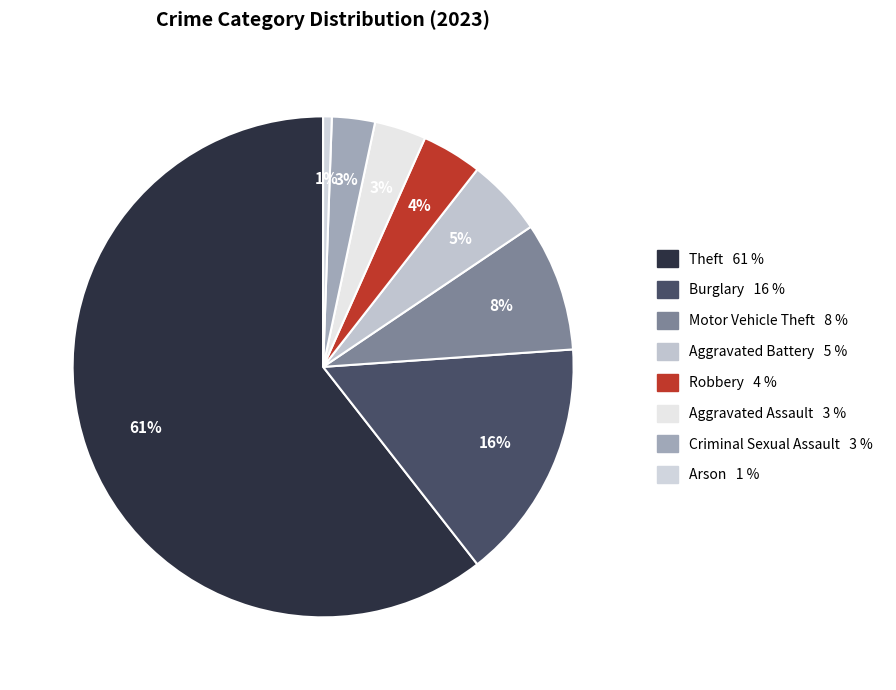

How many segments does this pie chart have?

8